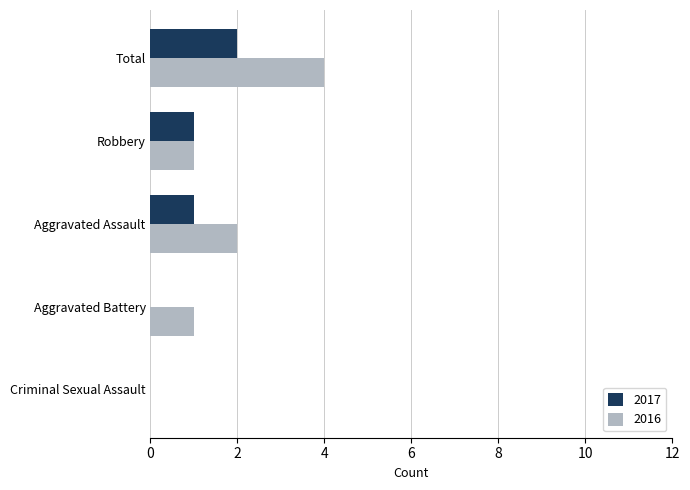

Which series has the widest spread of values?

2016